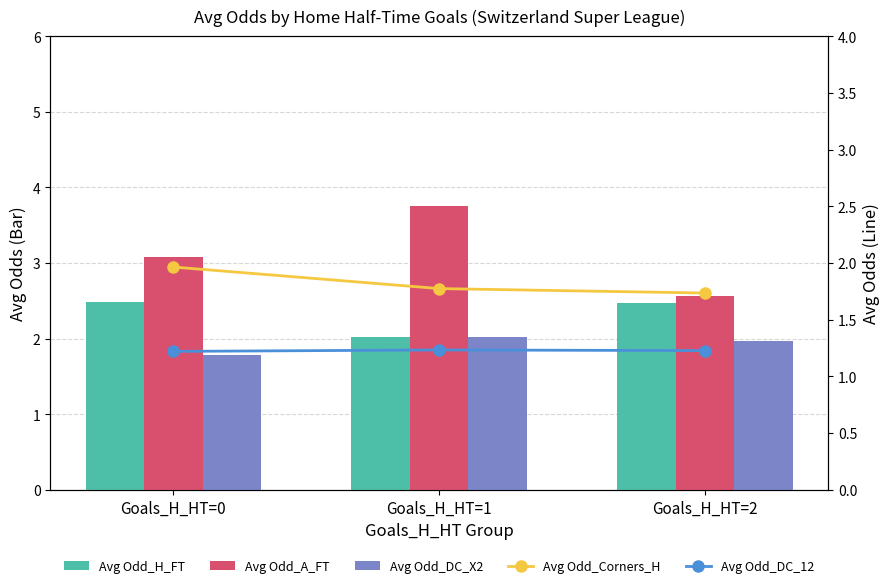

List the labels in order of Avg Odd_DC_12 value, largest first.

Goals_H_HT=1, Goals_H_HT=2, Goals_H_HT=0